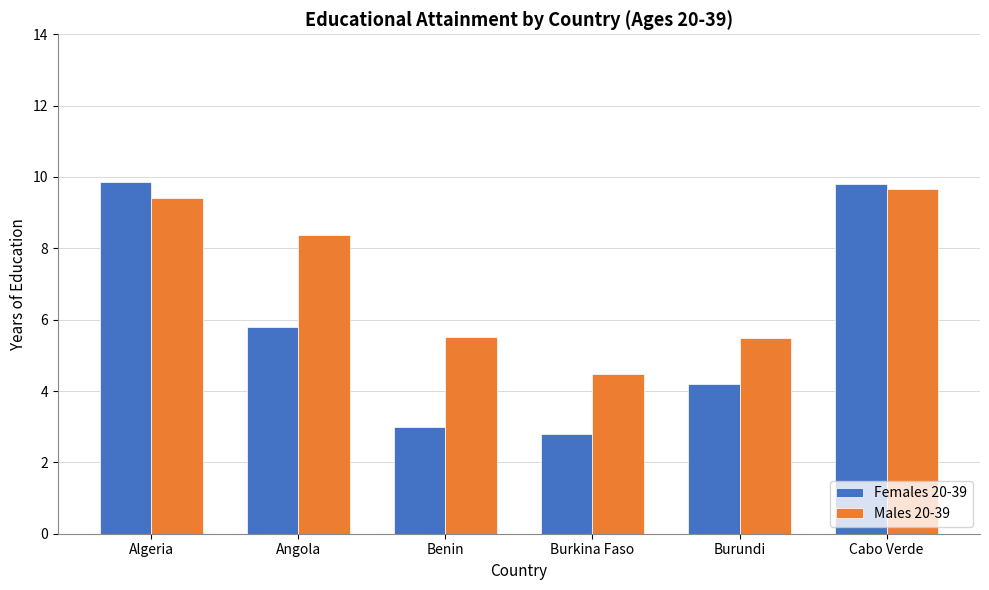

What is the label of the 1st bar from the right?

Cabo Verde